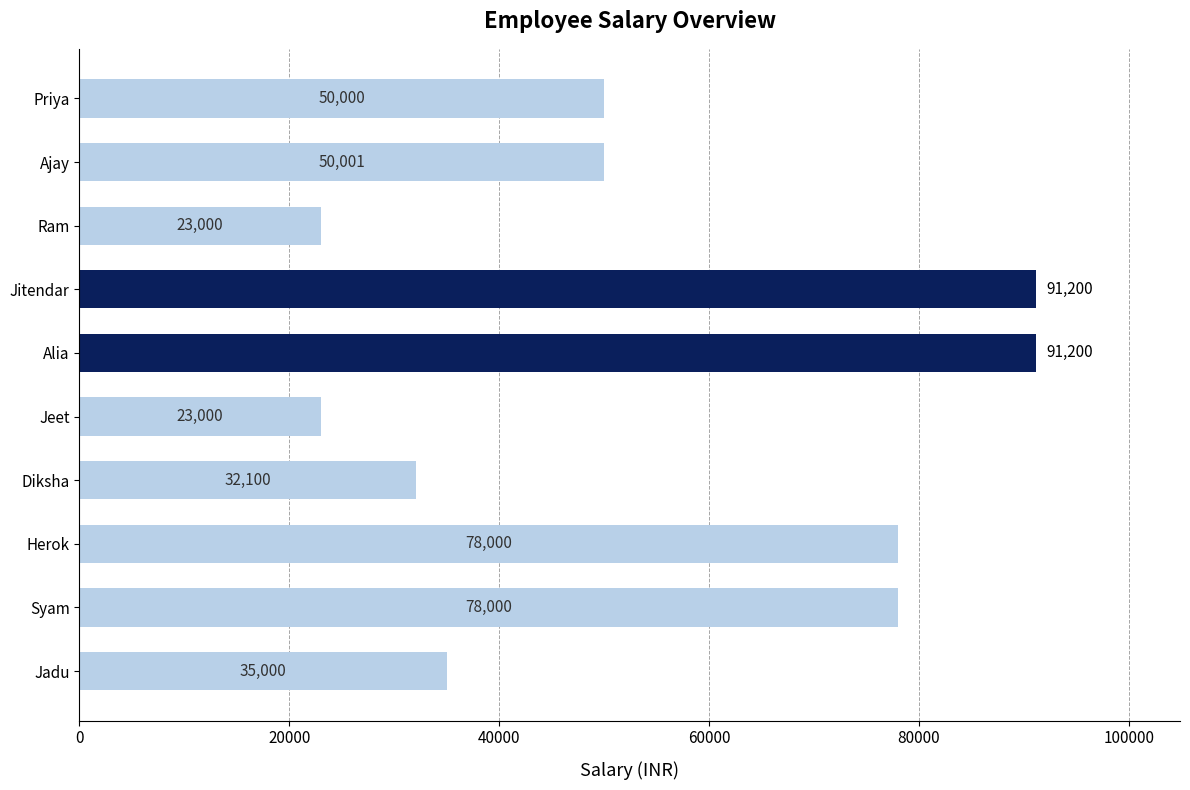

Read the value at Jeet, to the nearest 50.

23000